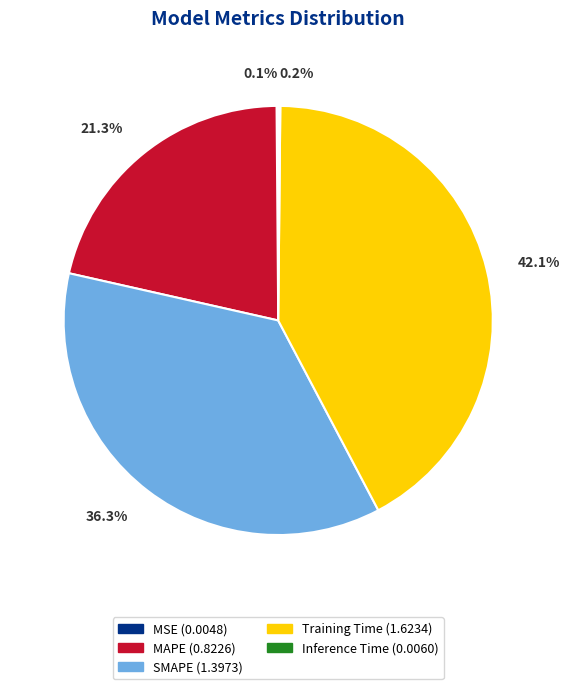

Which category has the biggest portion of the pie?

Training Time